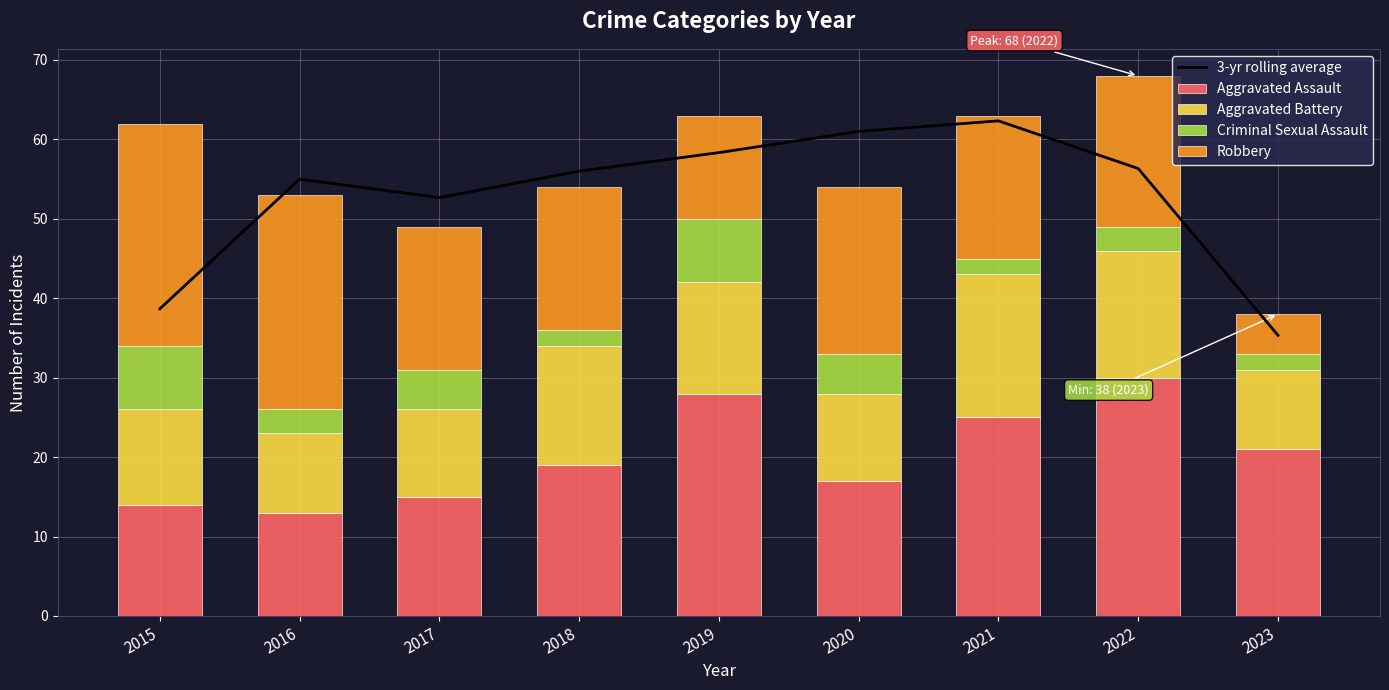

How many data points in Criminal Sexual Assault are less than 3?

3